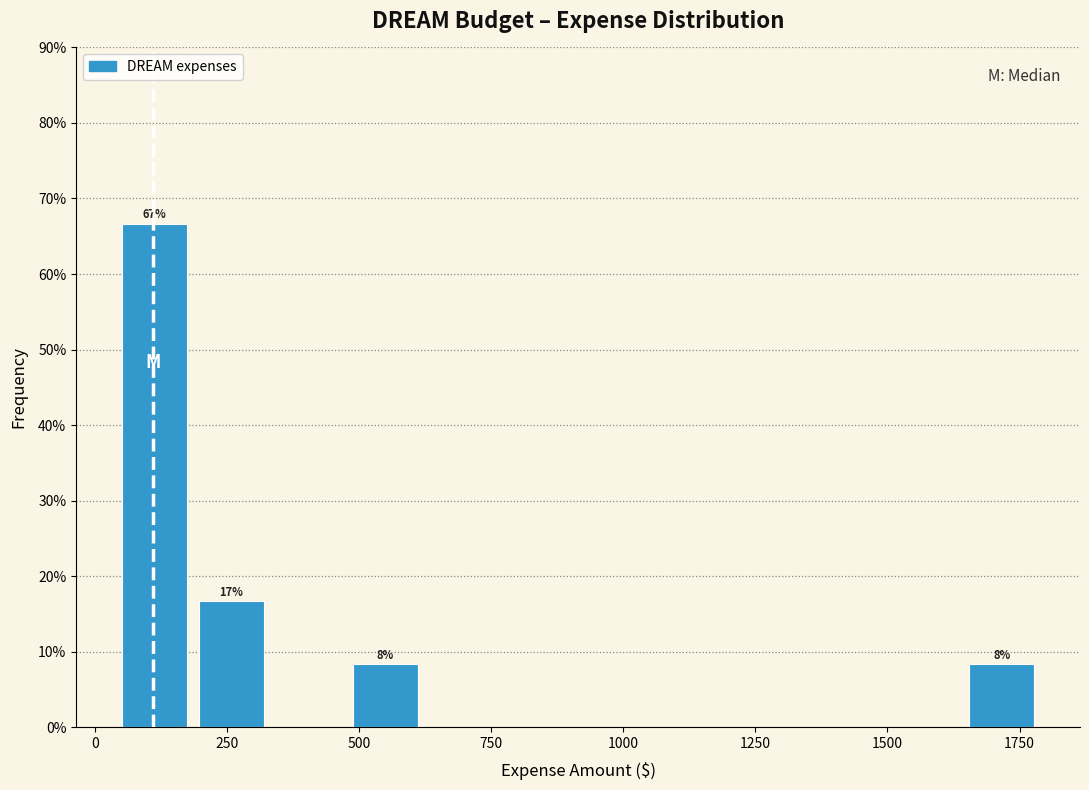

Around what value on the x-axis is the tallest bar? Give the approximate position of its centre, as read against the axis.

100